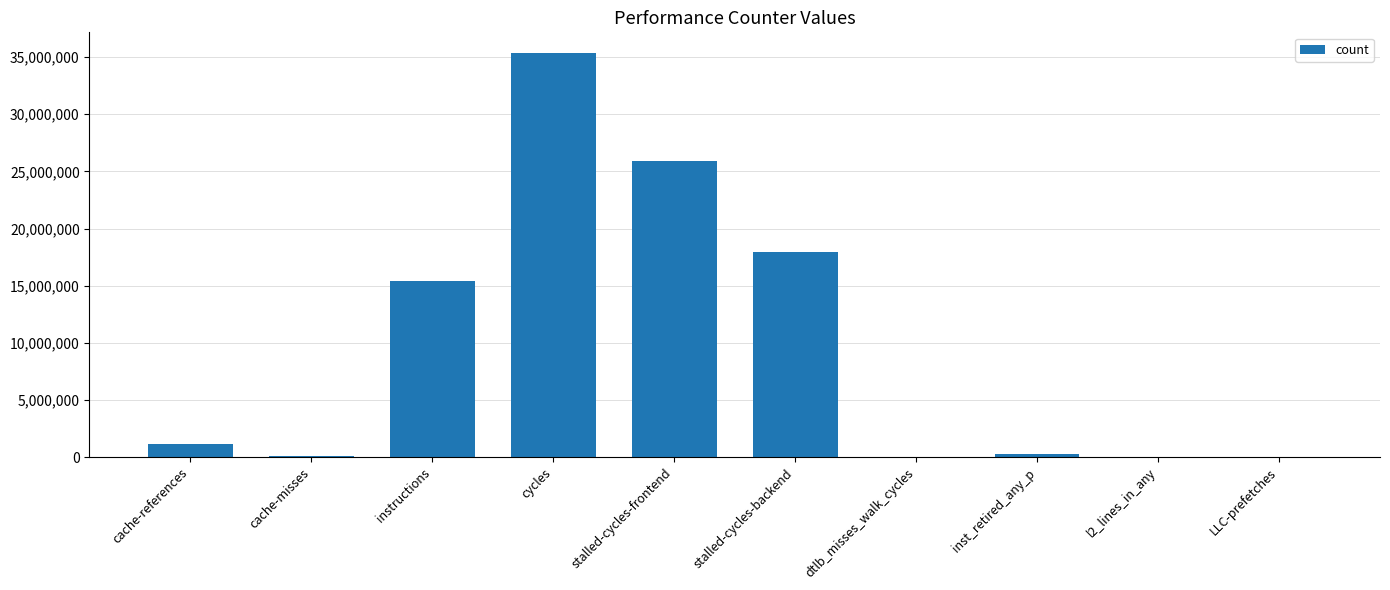

At which label is the value closest to 17697071?

stalled-cycles-backend